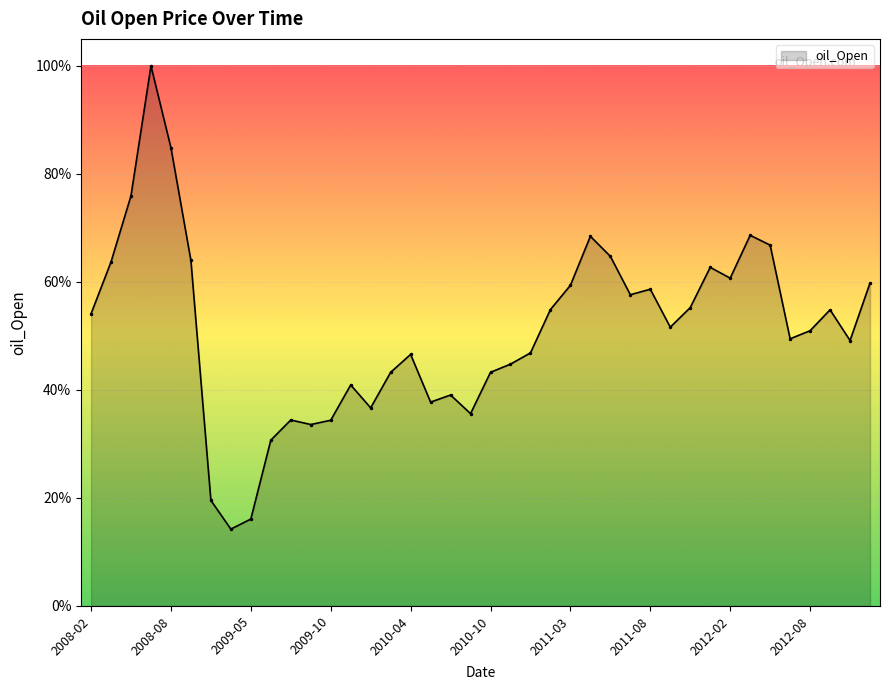

Does the chart have visible grid lines?

Yes